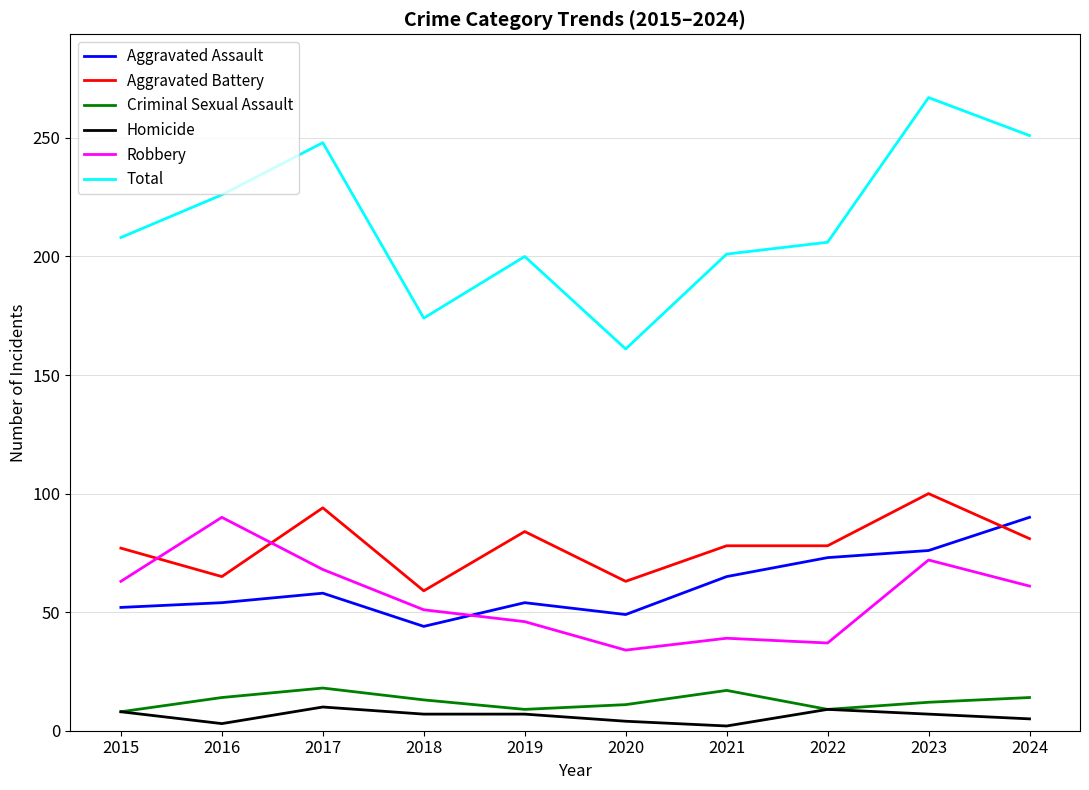

Between 2018 and 2024, which series saw the biggest shift?

Total